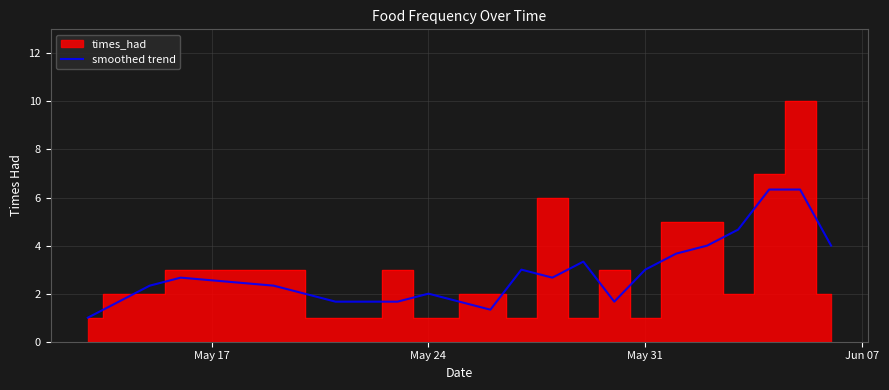

What is the maximum value for smoothed trend?

6.3